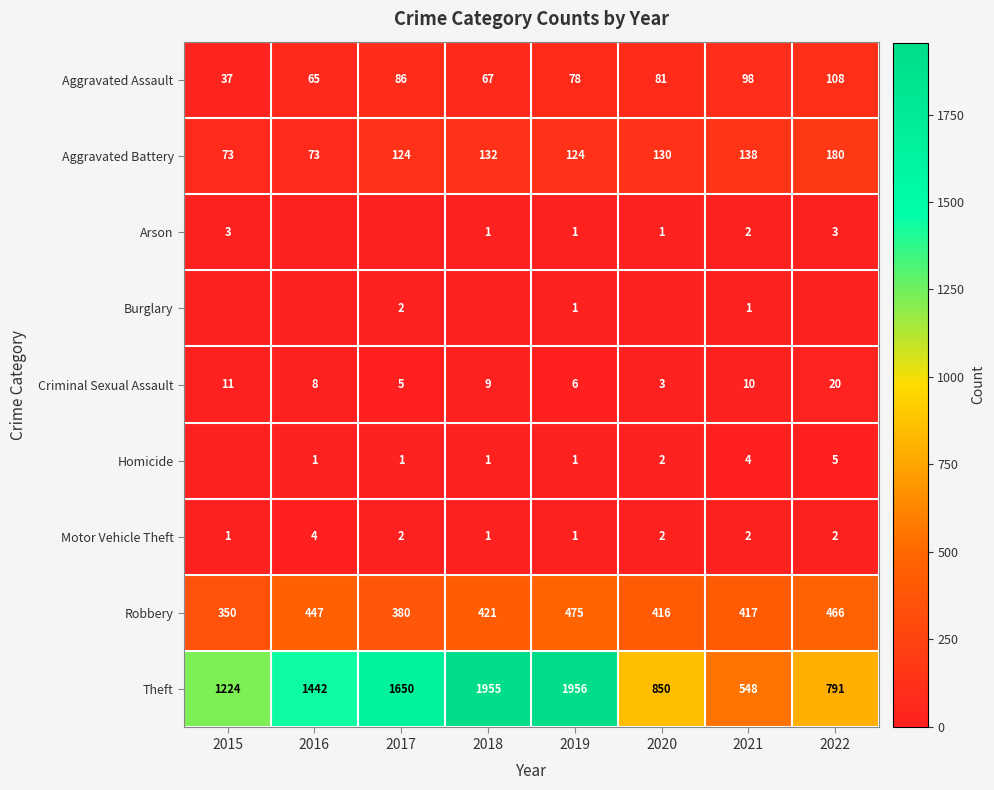

Is the value of Burglary at 2019 greater than the value of Robbery at 2016?

No